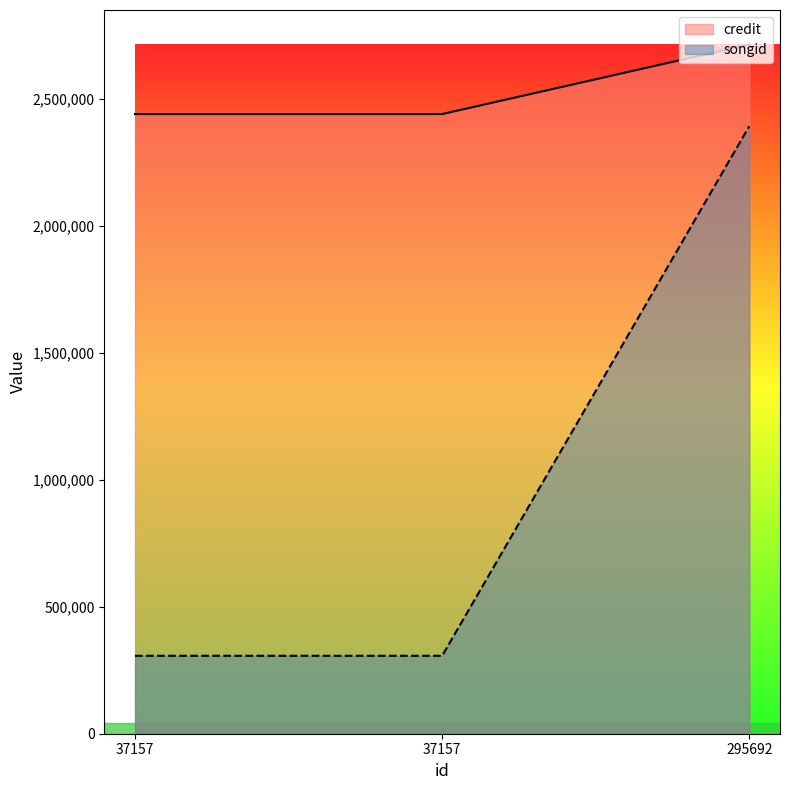

How many lines are shown in the chart?

2